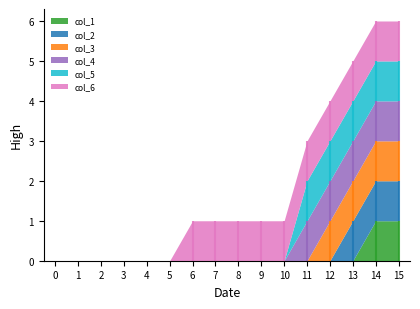

True or false: col_6 and col_4 intersect in this chart.

False